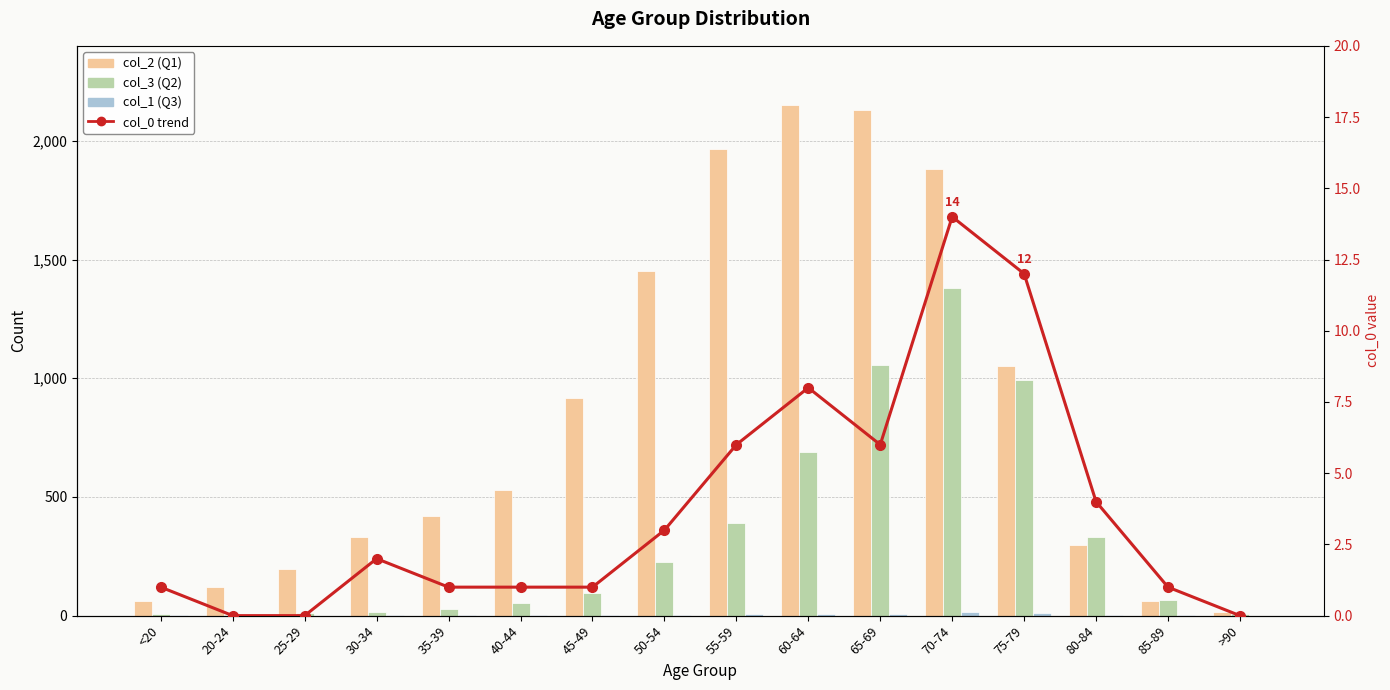

What is the difference between the maximum and minimum values in the col_2 series?

2136